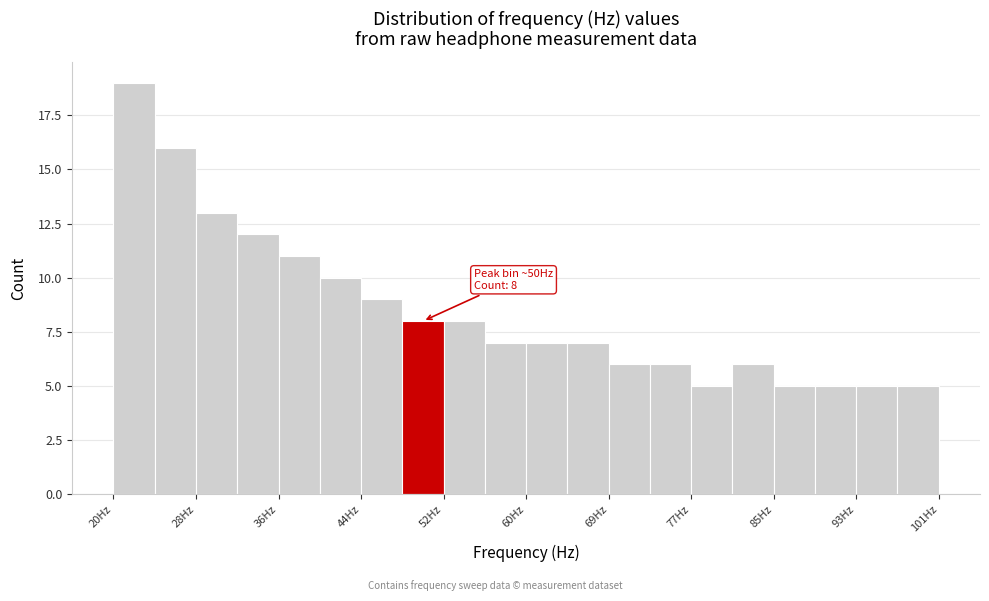

Which range on the x-axis has the tallest bar?

20 to 24